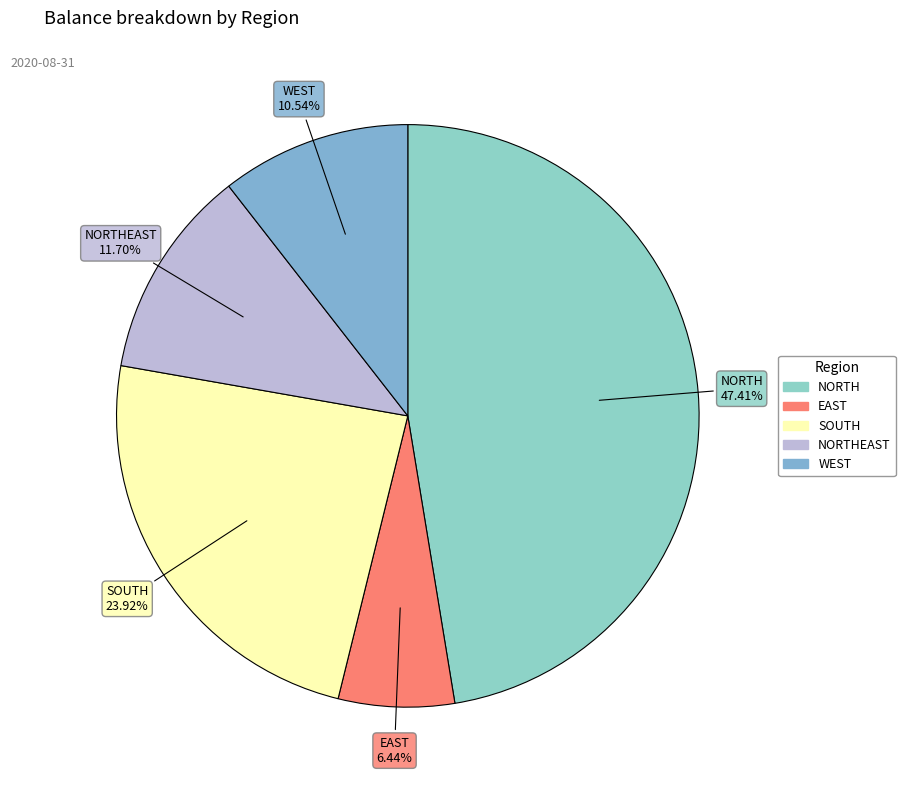

How many segments does this pie chart have?

5